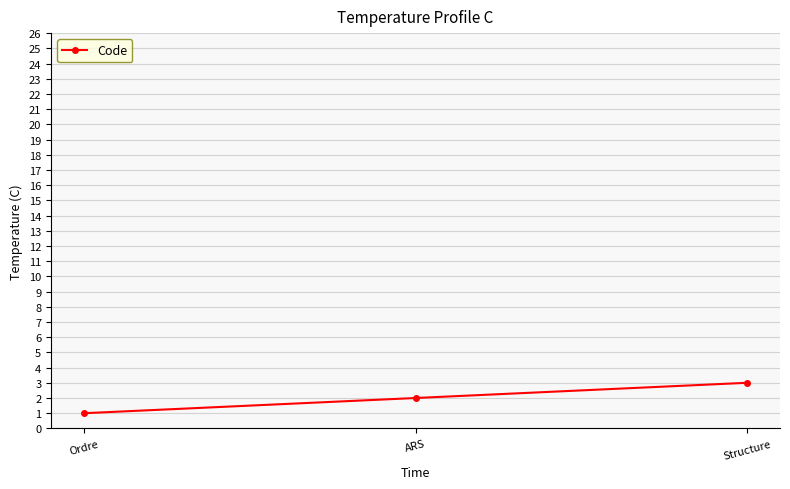

How many categories are shown in the chart?

3